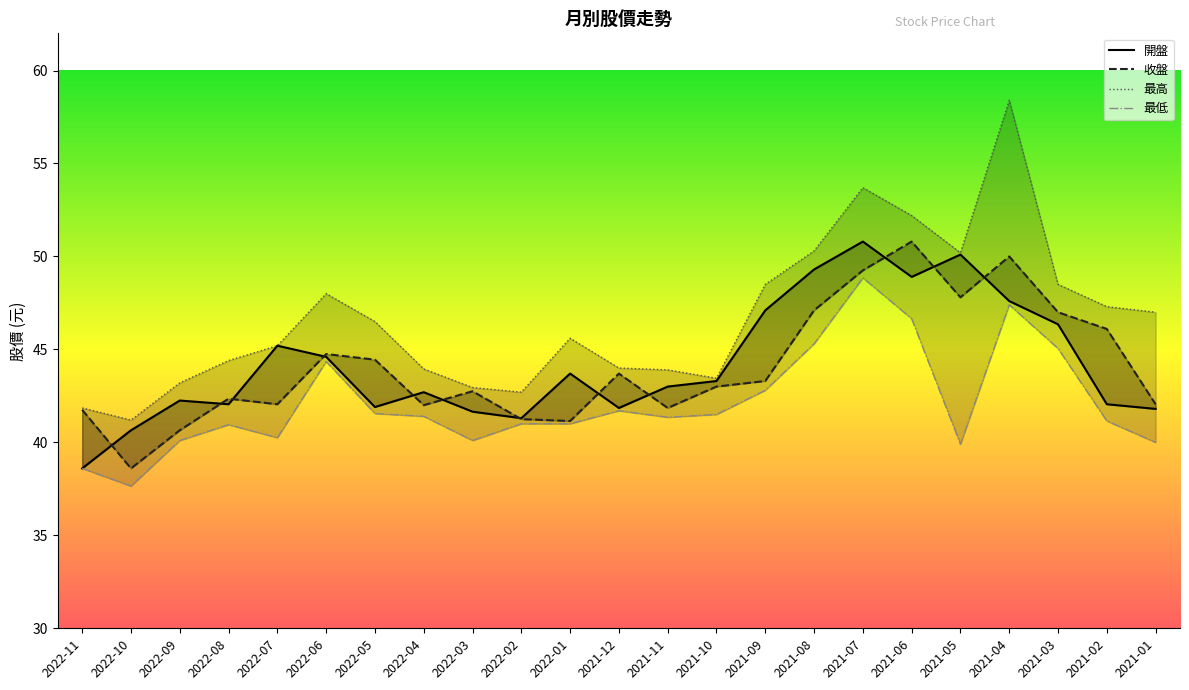

What is the average value of the 最低 series?

42.1